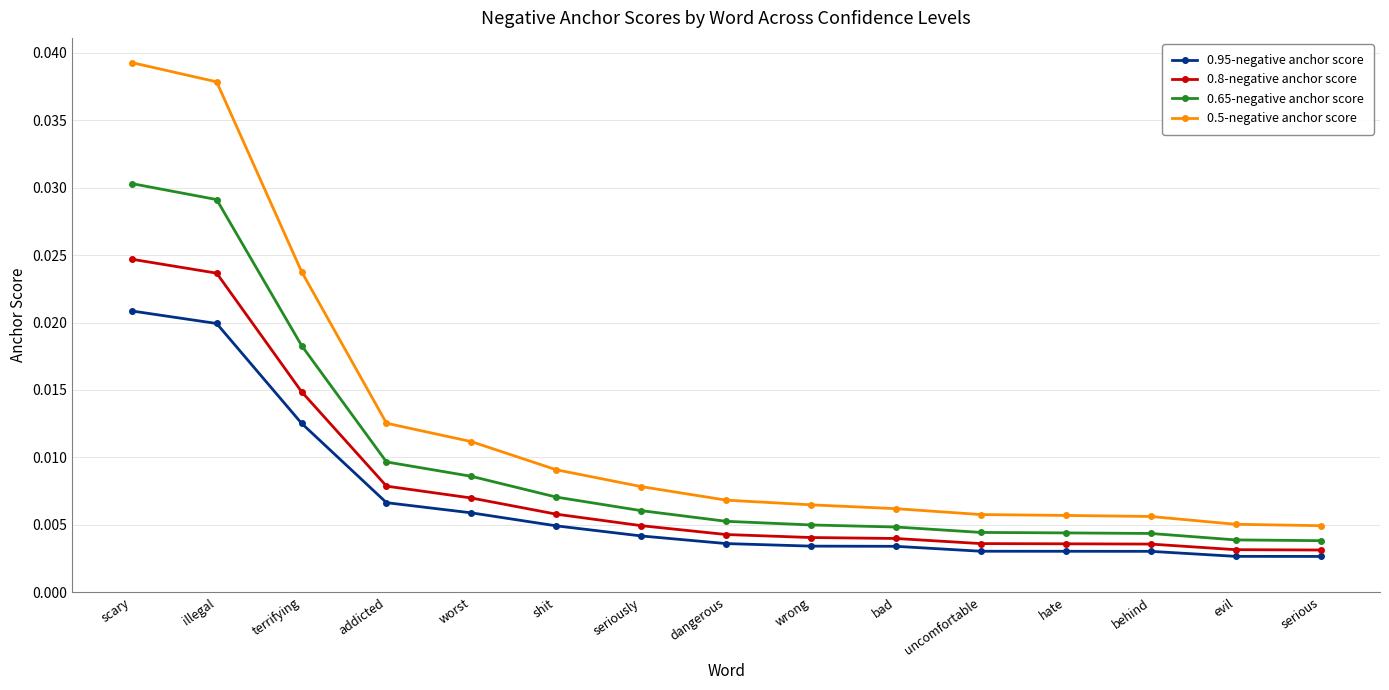

Which series has the widest spread of values?

0.5-negative anchor score